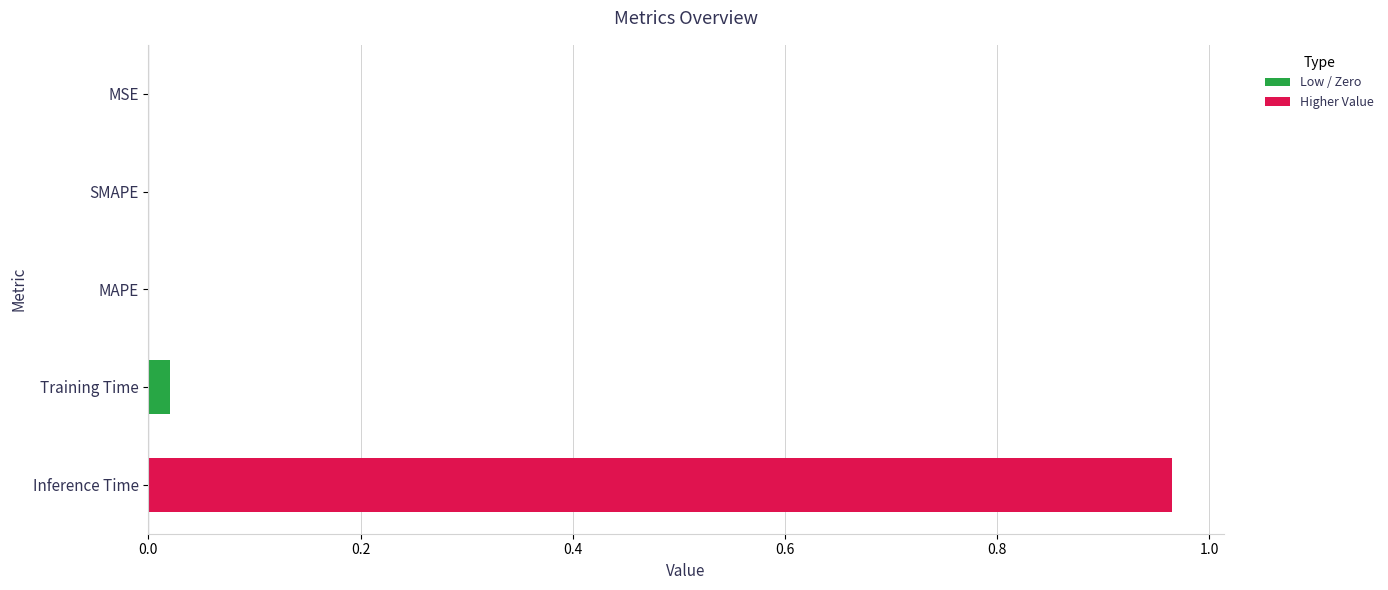

At which category does the chart reach its peak across all series?

Inference Time